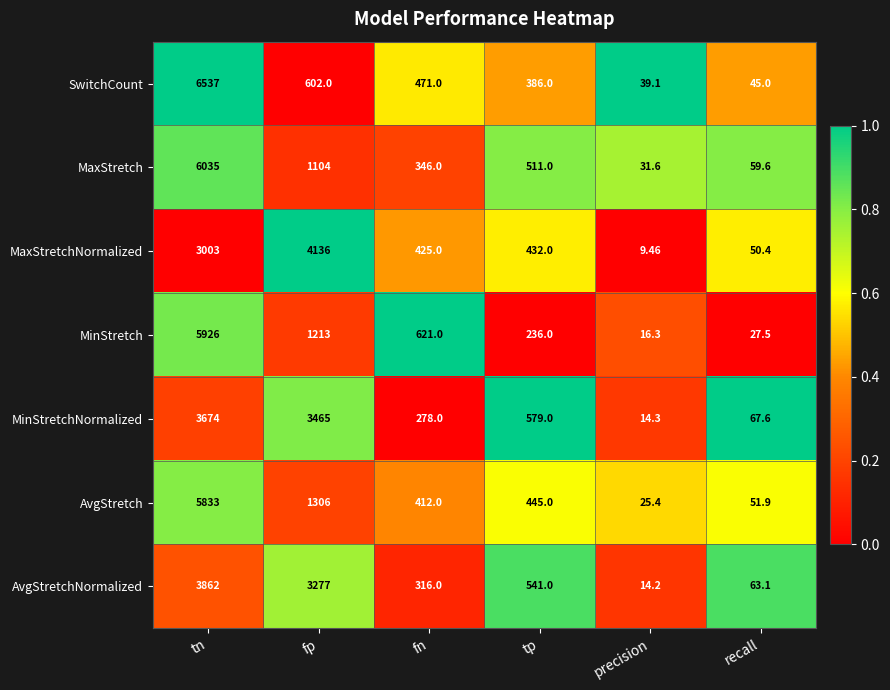

At which label does SwitchCount reach its peak?

tn